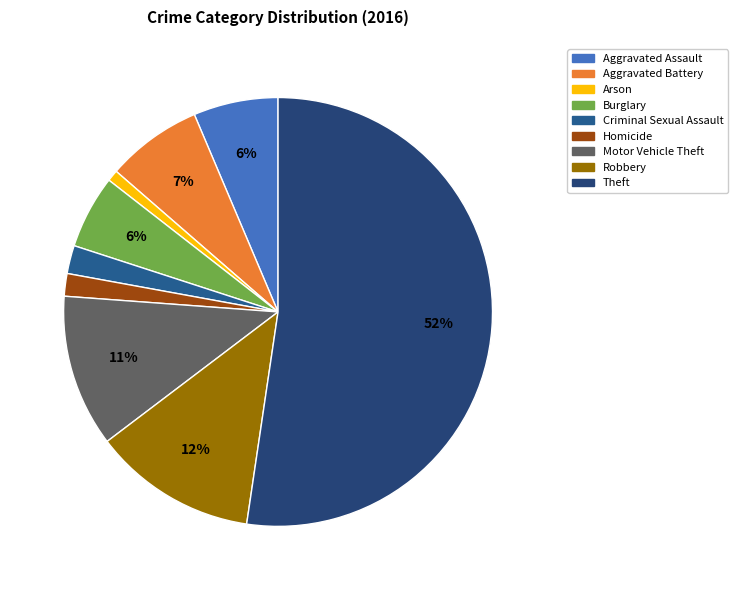

What is the change in value from Arson to Criminal Sexual Assault?

+3